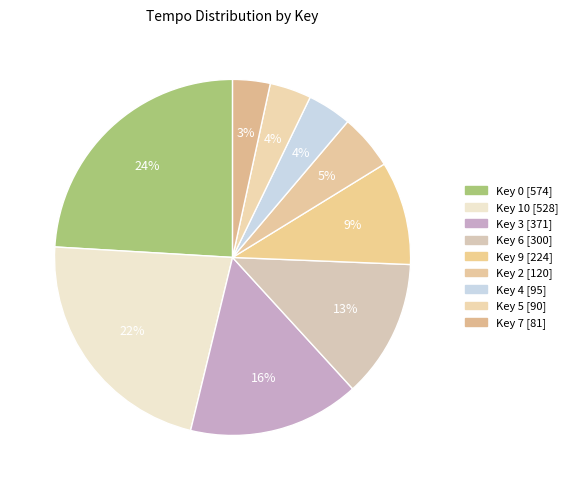

Count the number of slices in the pie.

9